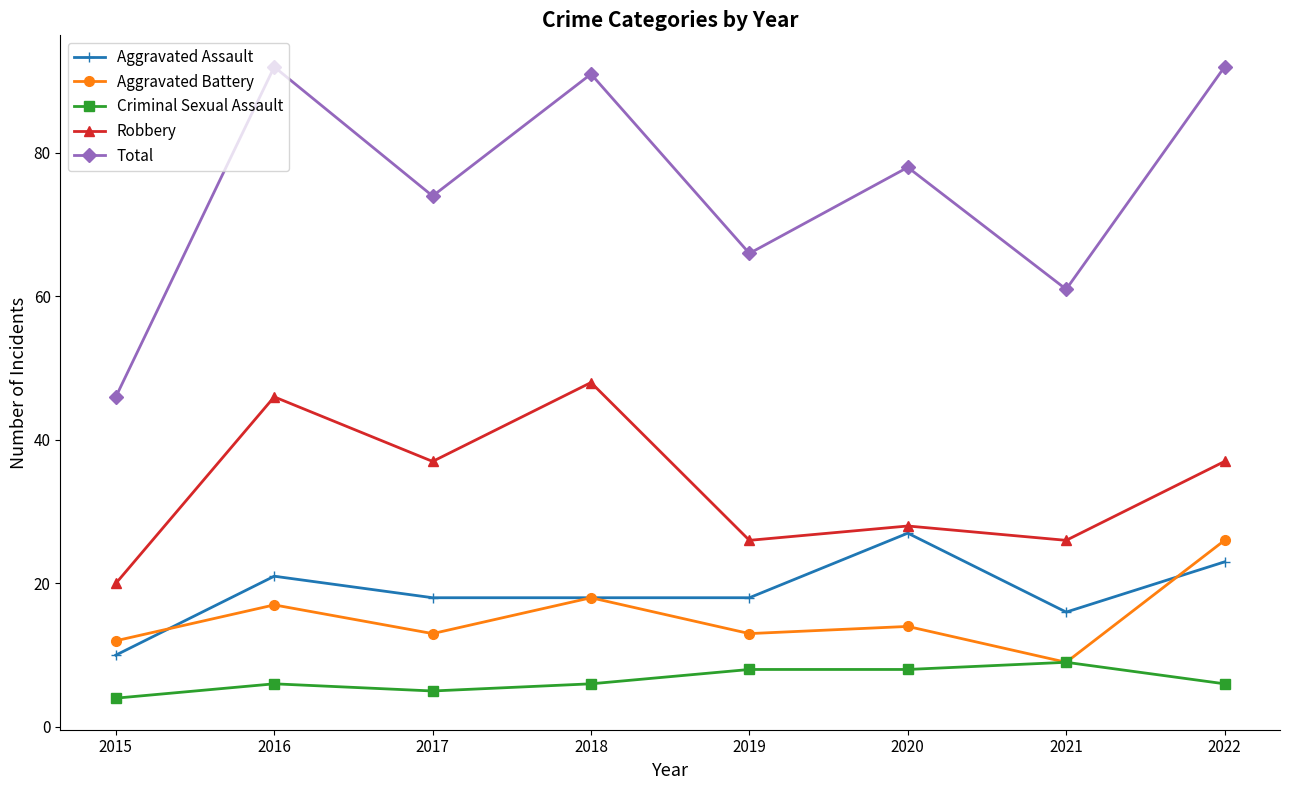

How many lines are shown in the chart?

5